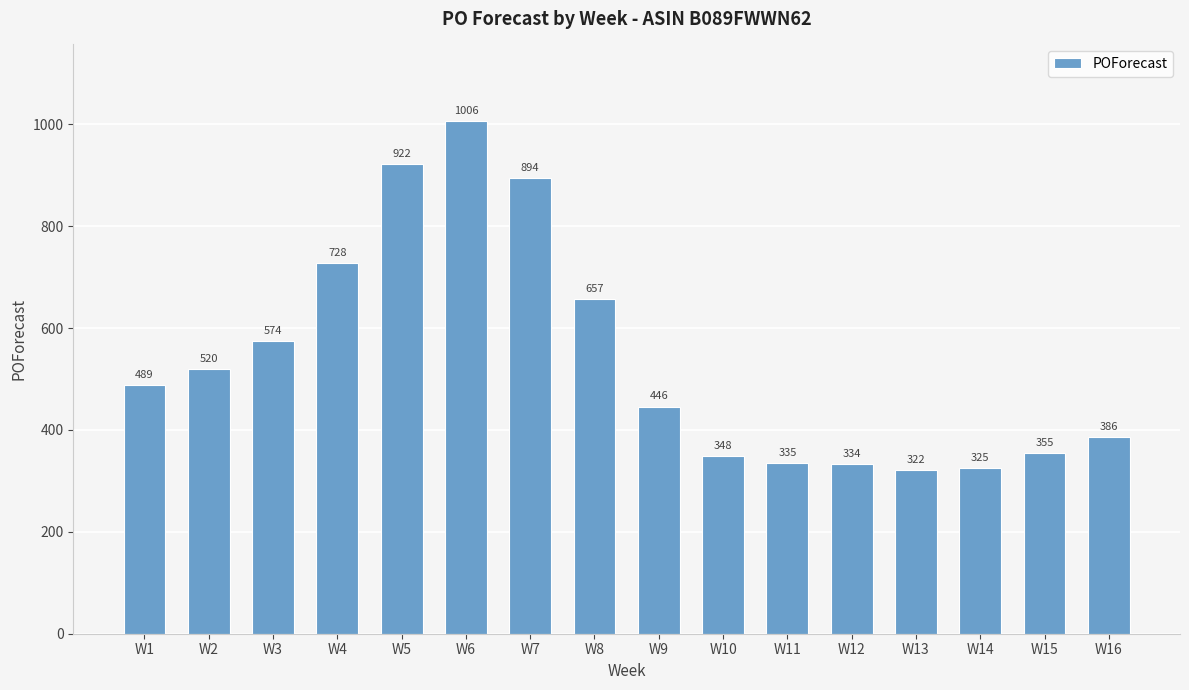

How many data points does each series have?

16